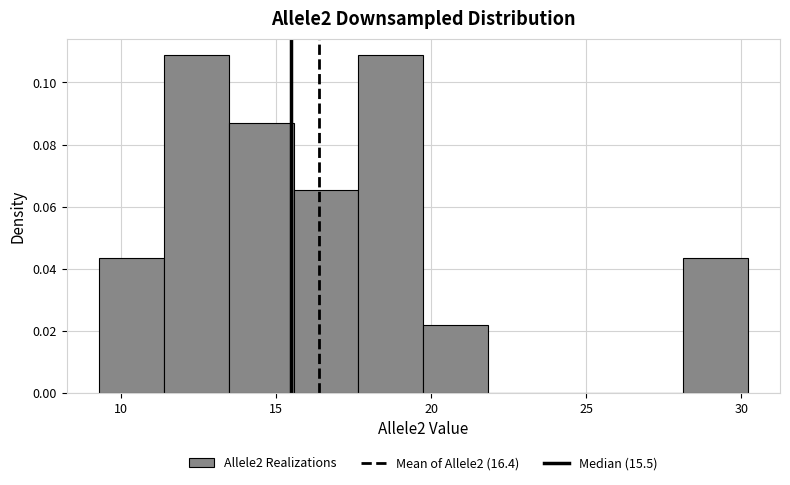

Reading left to right, transcribe this chart: for each bar, give the range it covers on the x-axis and its height. Neither the bar edges nor the heights are printed on the chart, so give them approximately, as read against the axes.

9.5 to 11.5: 0.044
11.5 to 13.5: 0.108
13.5 to 15.5: 0.086
15.5 to 17.5: 0.066
17.5 to 20.0: 0.108
20.0 to 22.0: 0.022
22.0 to 24.0: 0
24.0 to 26.0: 0
26.0 to 28.0: 0
28.0 to 30.0: 0.044